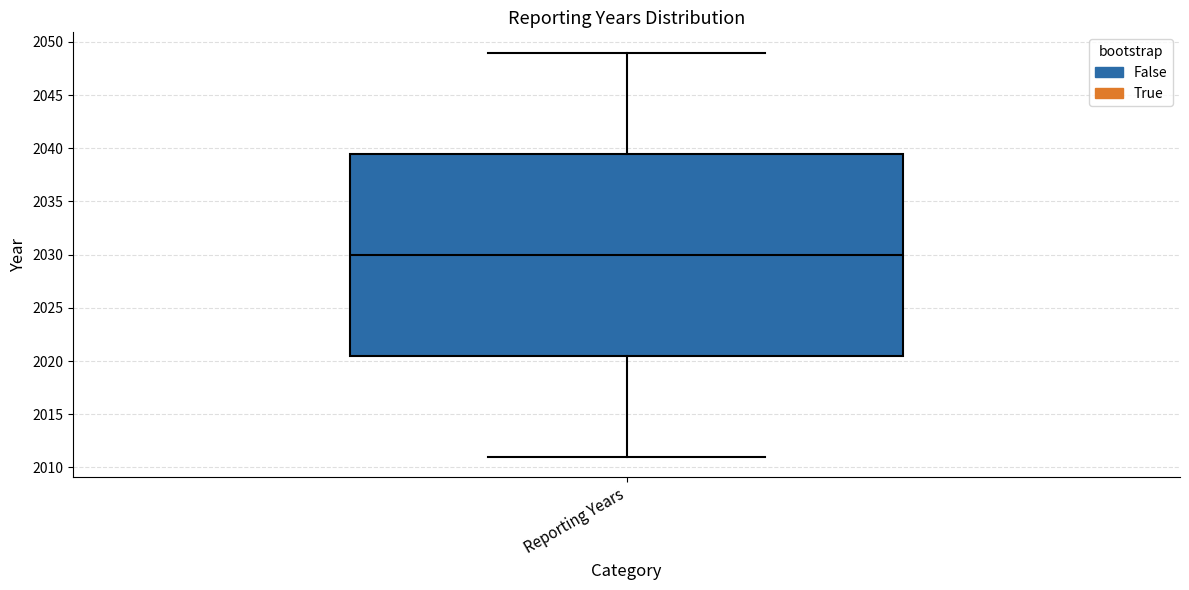

Where is the upper edge of the box for Reporting Years on the y-axis? The values are not printed on the chart, so give them approximately, as read against the axis.

2039.5